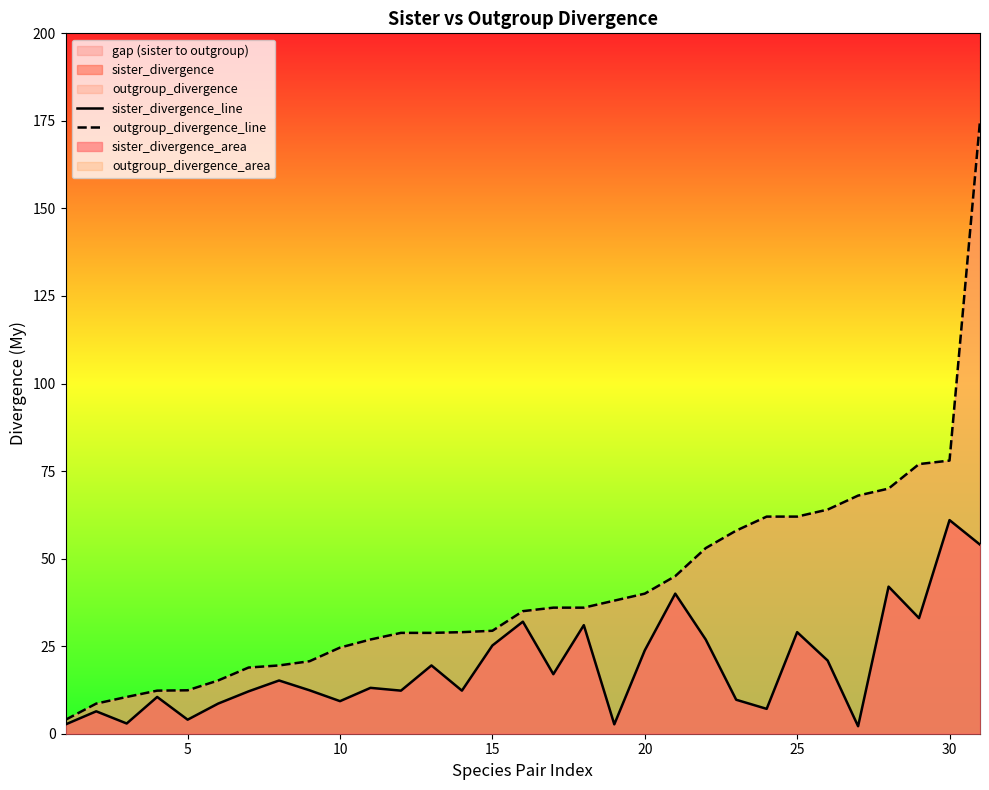

Rank the series by their average value, from lowest to highest.

sister_divergence_line, outgroup_divergence_line